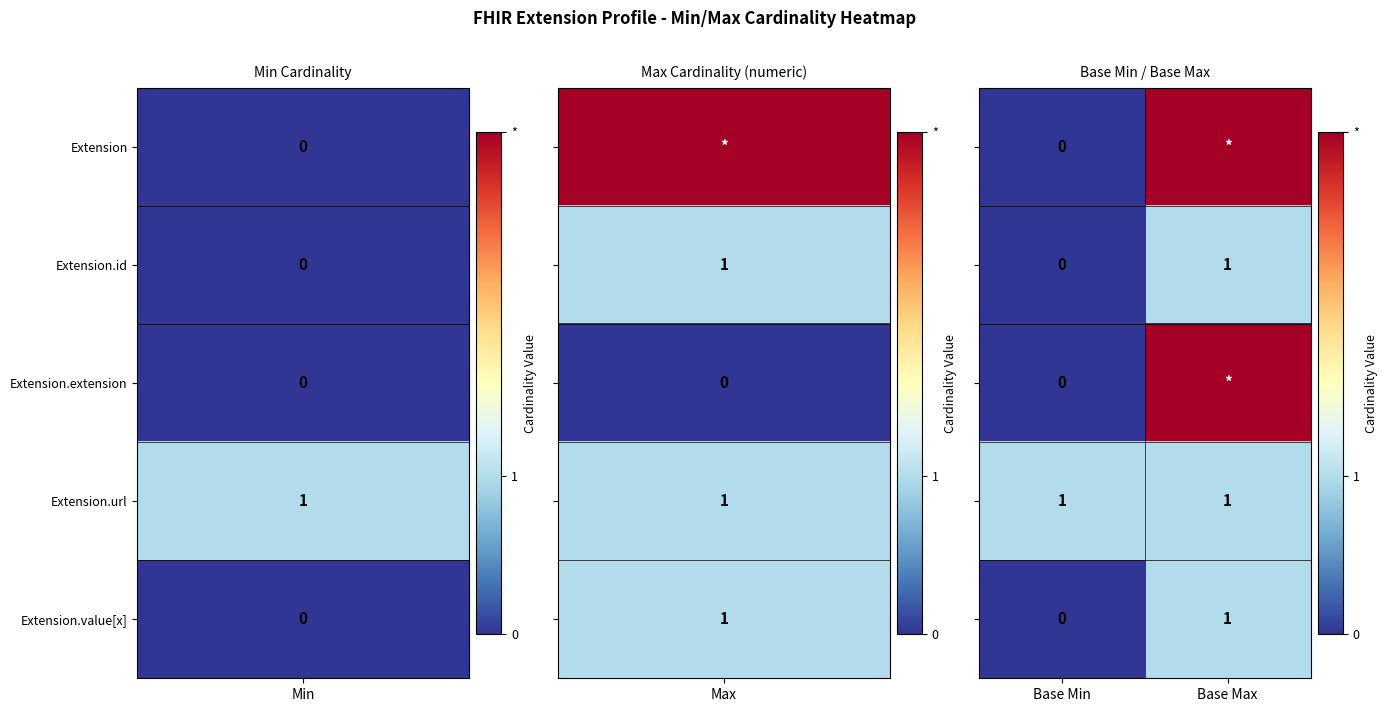

At which label does Extension.url reach its minimum?

Base Min